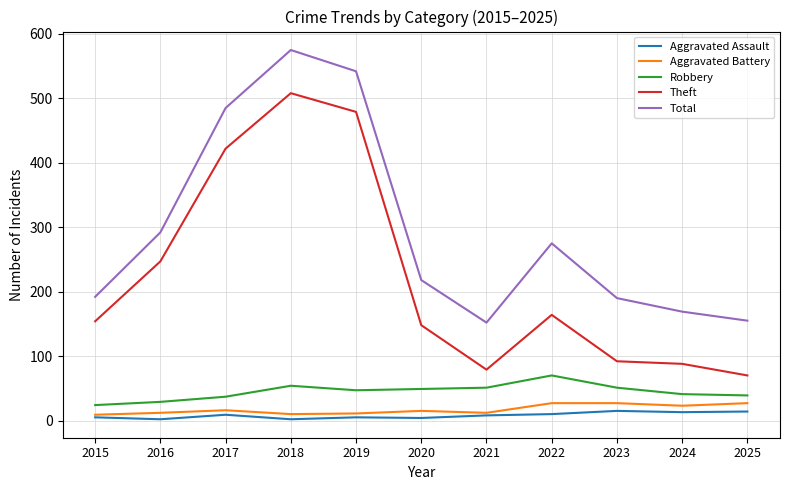

In Aggravated Assault, how many points are lower than both neighbors (excluding endpoints)?

4